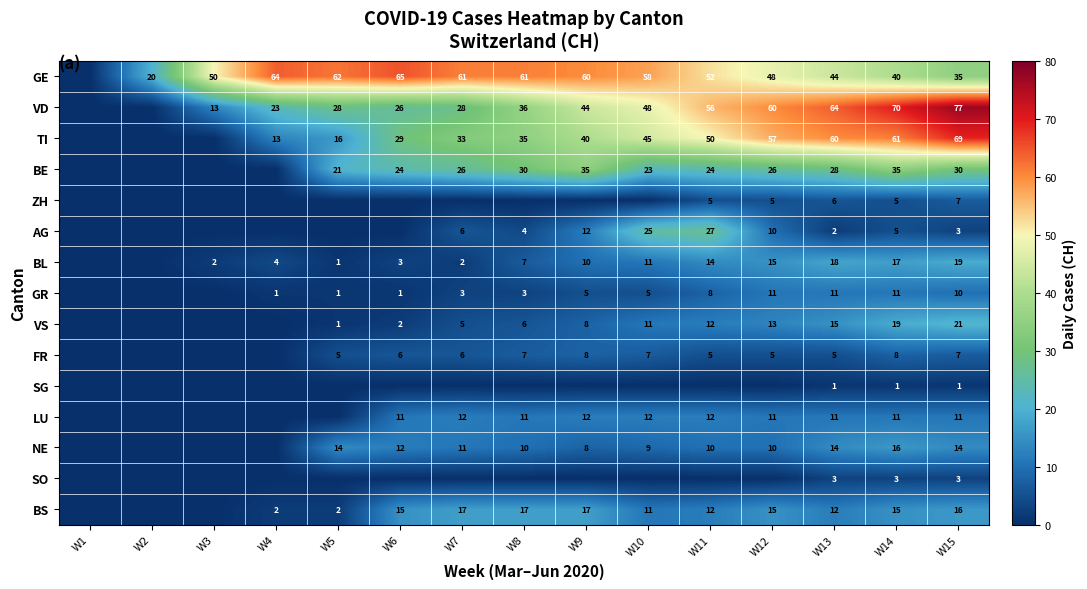

At which category is the sum across all series the highest?

W15